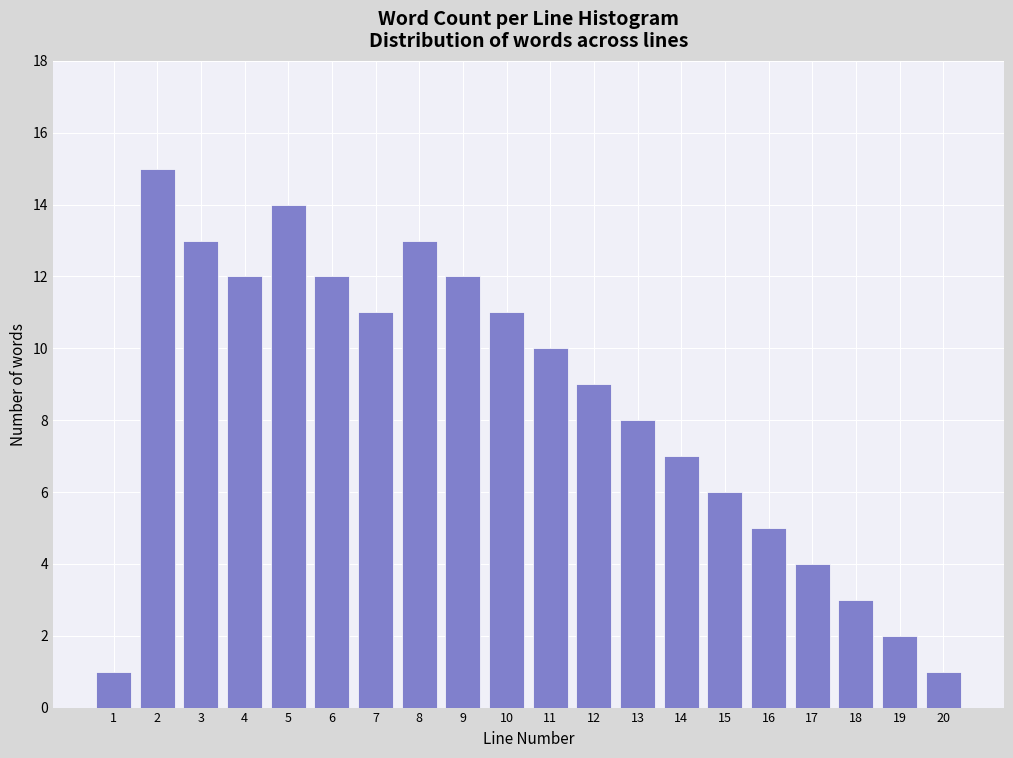

Reading left to right, what are all the values shown in this chart?

1	15	13	12	14	12	11	13	12	11	10	9	8	7	6	5	4	3	2	1